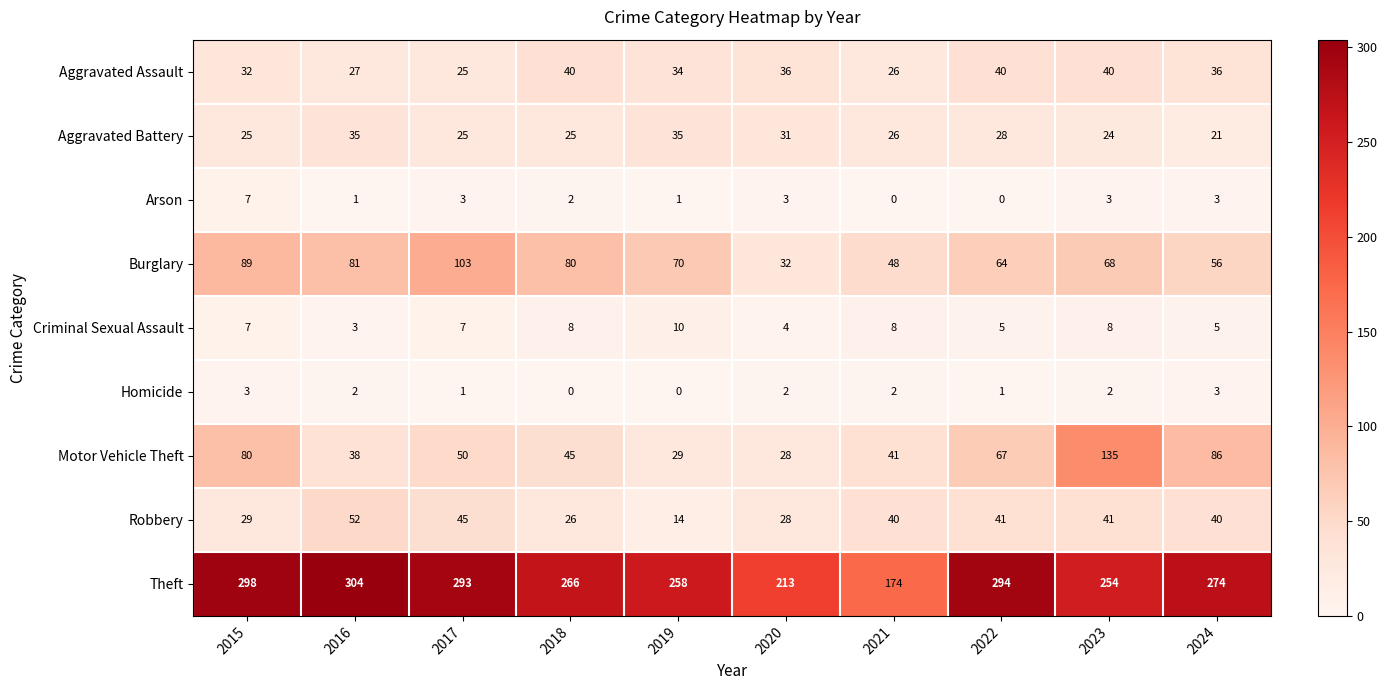

Between 2018 and 2022, which series saw the biggest shift?

Theft